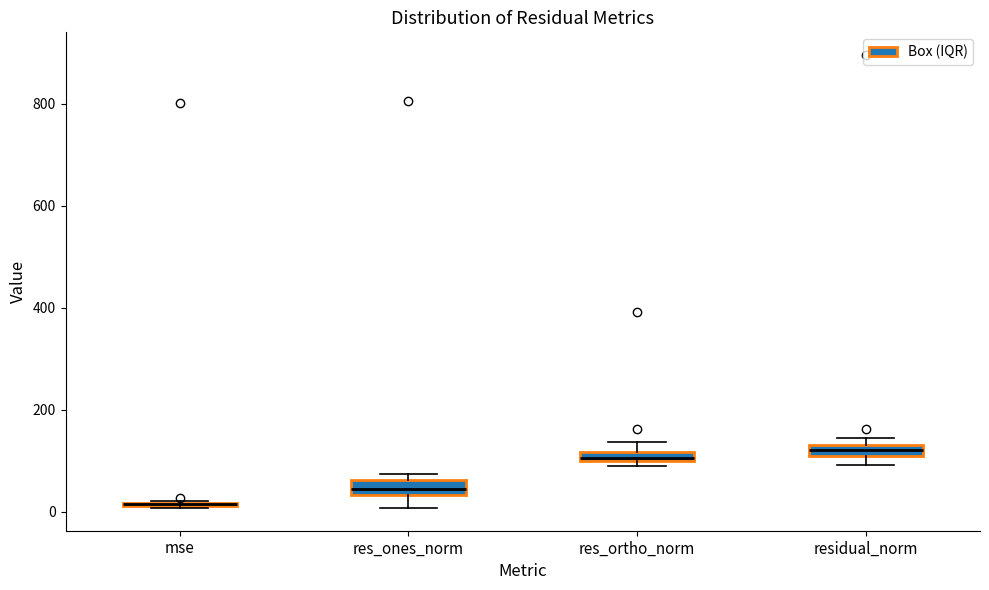

Where is the lower edge of the box for res_ones_norm on the y-axis? The values are not printed on the chart, so give them approximately, as read against the axis.

40